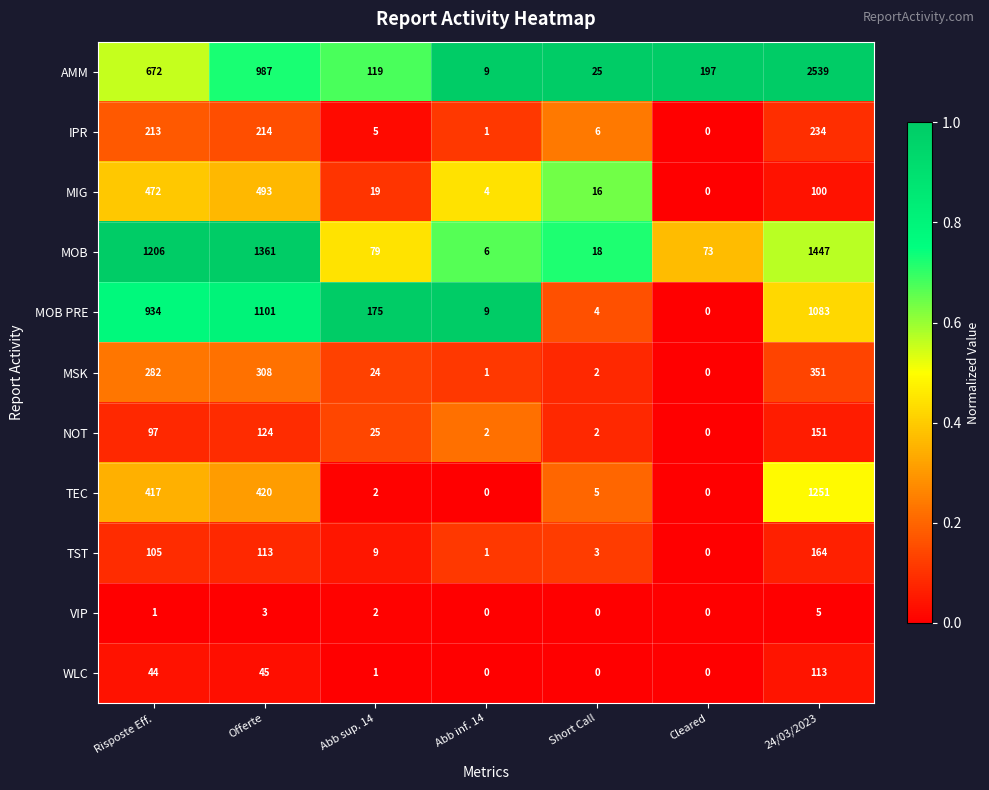

Which series has the largest range (max minus min)?

AMM